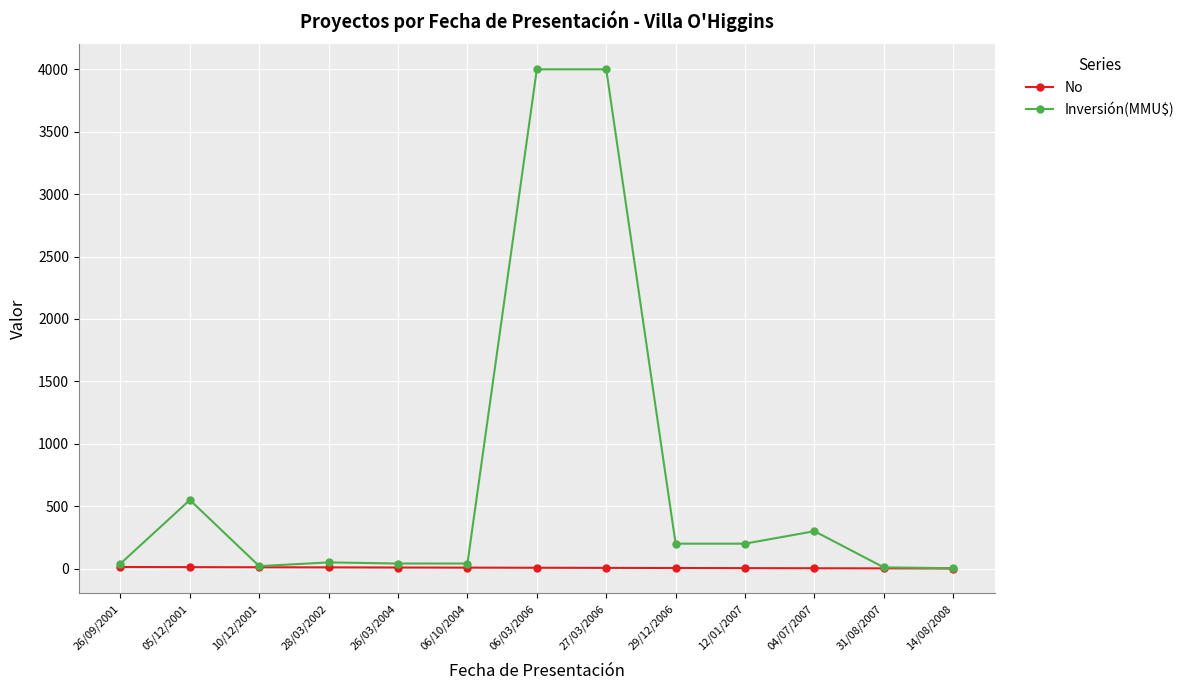

Which series changed the most between 26/03/2004 and 06/03/2006?

Inversión(MMU$)